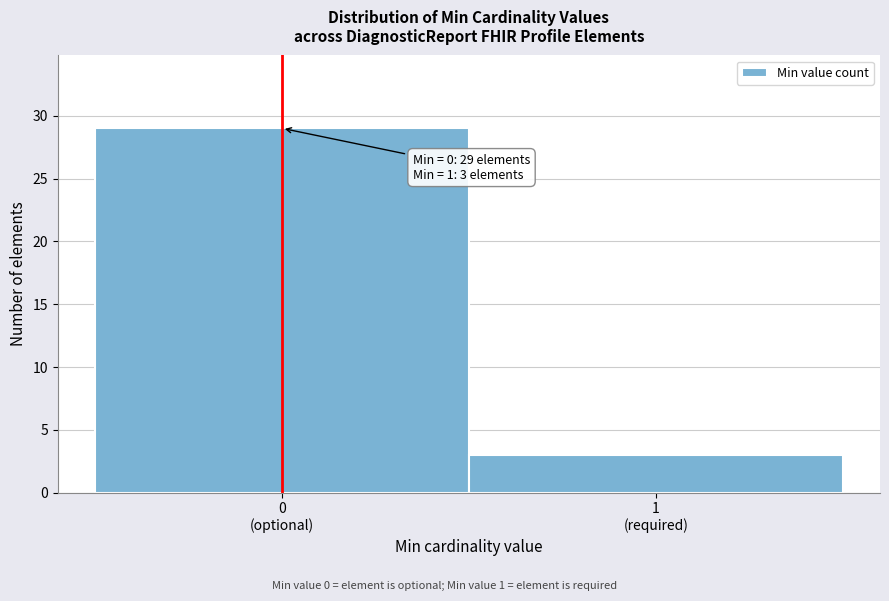

Reading left to right, list all the values displayed in this chart.

29	3